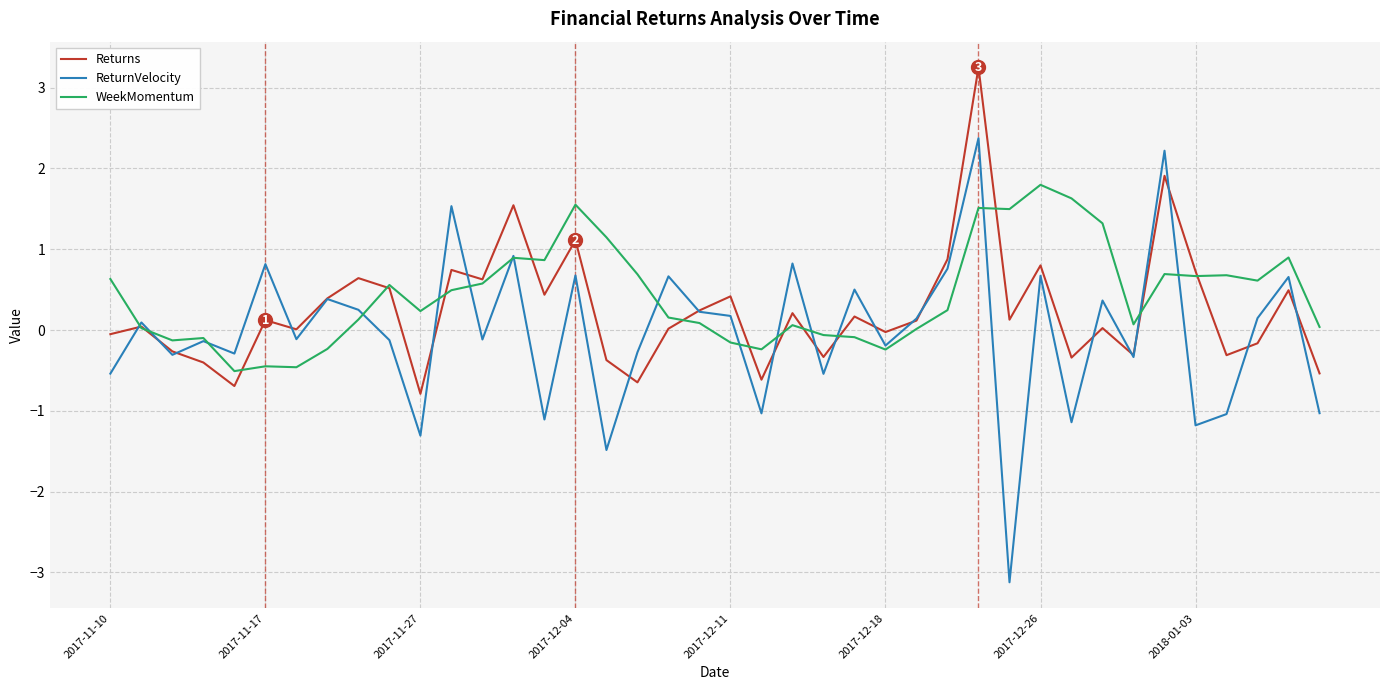

What is the maximum value for ReturnVelocity?

2.4